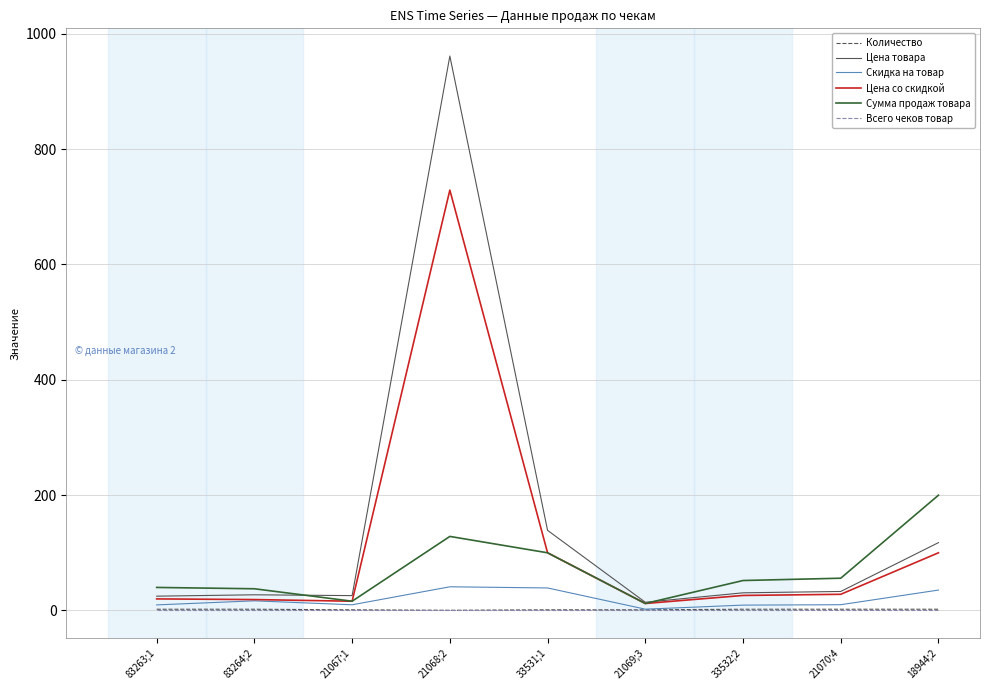

Count the Количество values in the range 1 to 2.

8